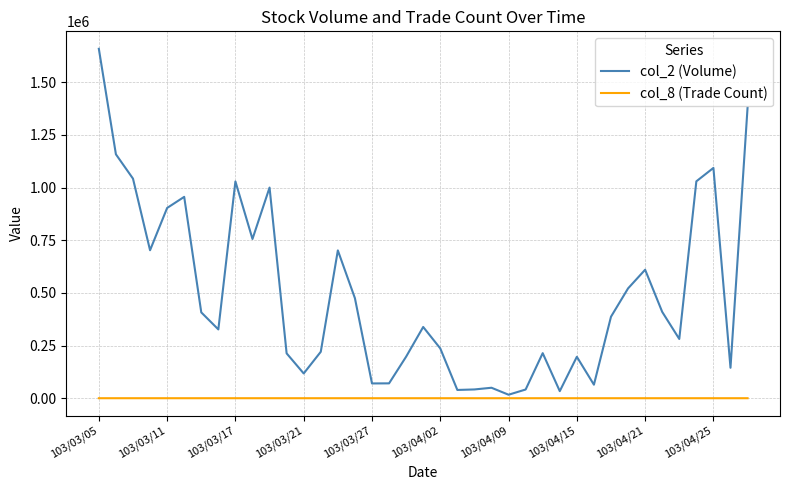

What is the difference between the maximum and second lowest values in the col_8 (Trade Count) series?

58